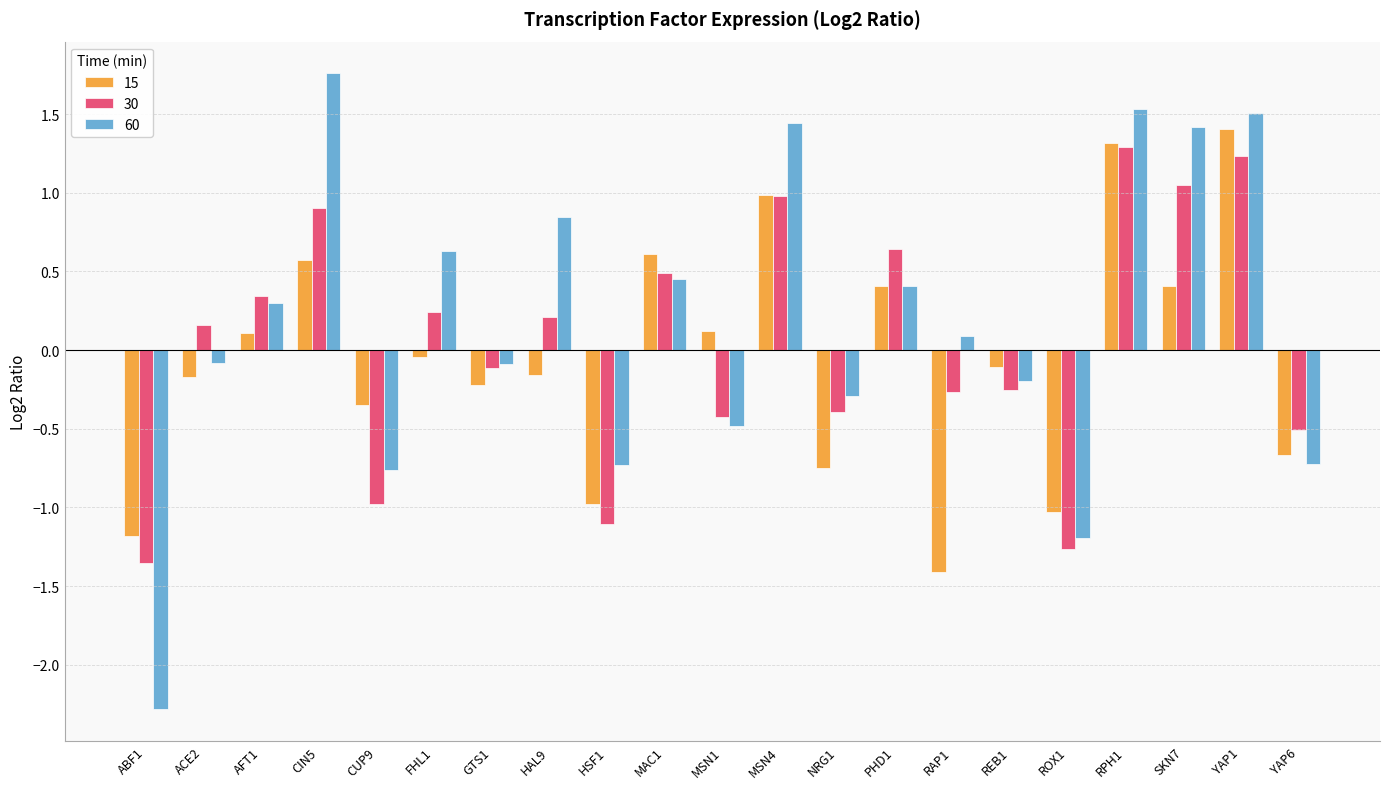

How many negative values does the 15 series have?

12